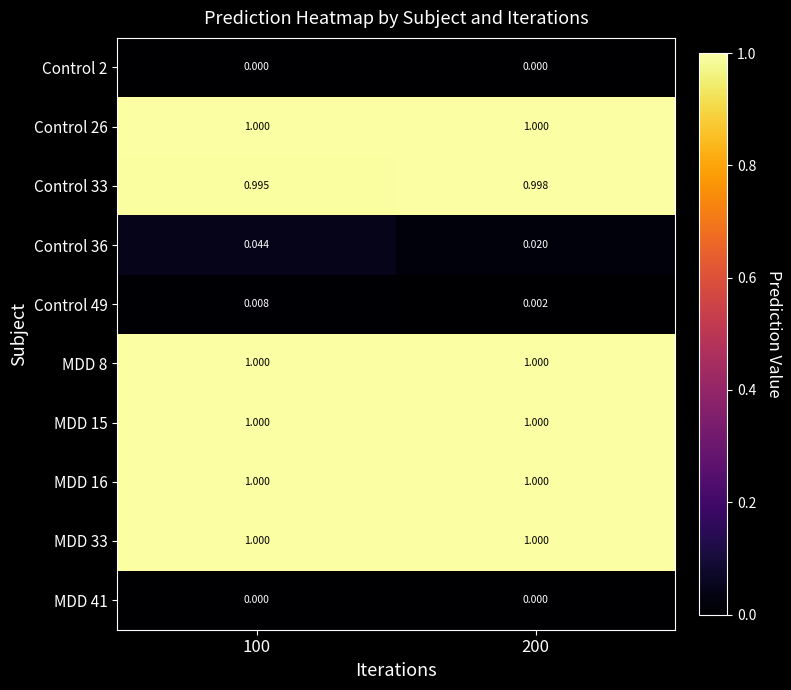

Is the value of Control 33 at 100 greater than the value of Control 36 at 200?

Yes